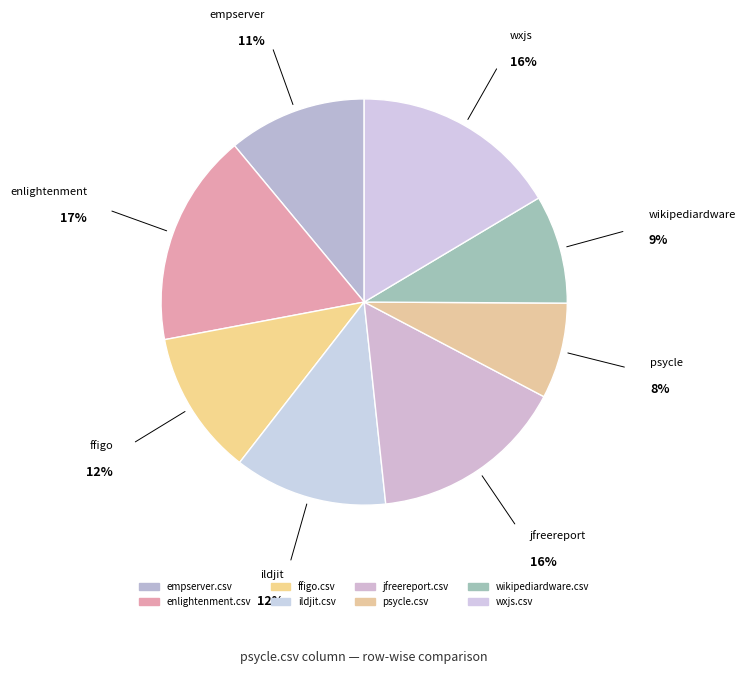

What is the largest slice in the pie chart?

enlightenment.csv